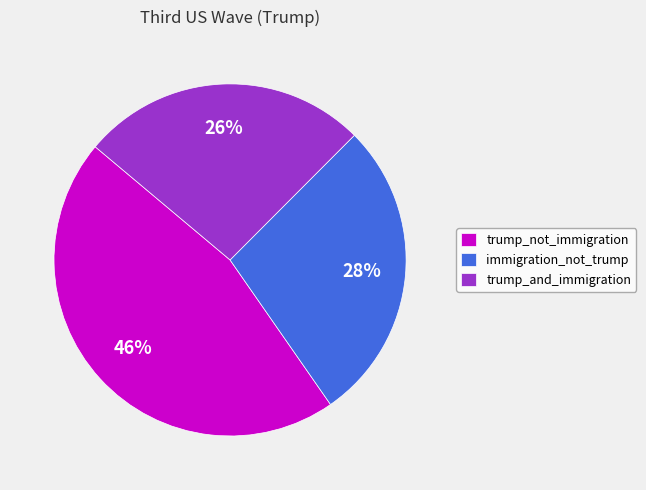

Is there any slice that represents more than half of the pie?

No